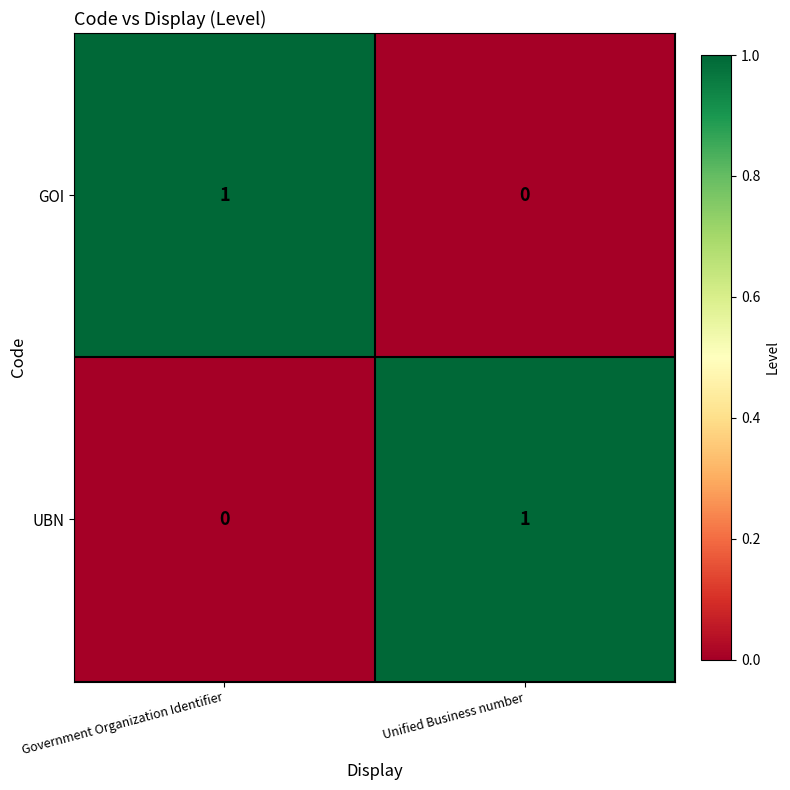

At which label does UBN reach its peak?

Unified Business number